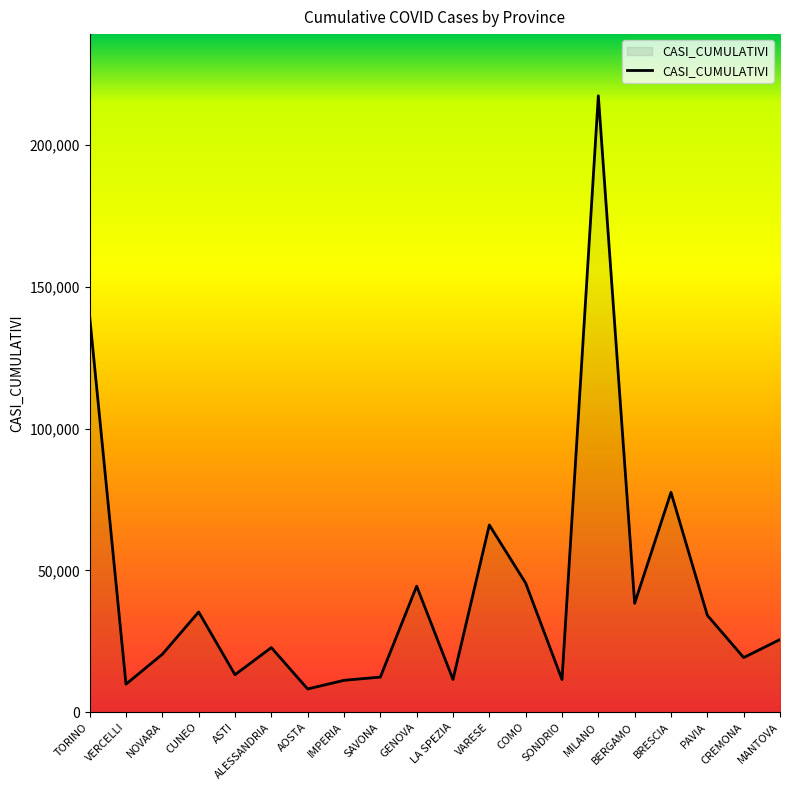

What is the difference between the values at MILANO and BERGAMO?

178951